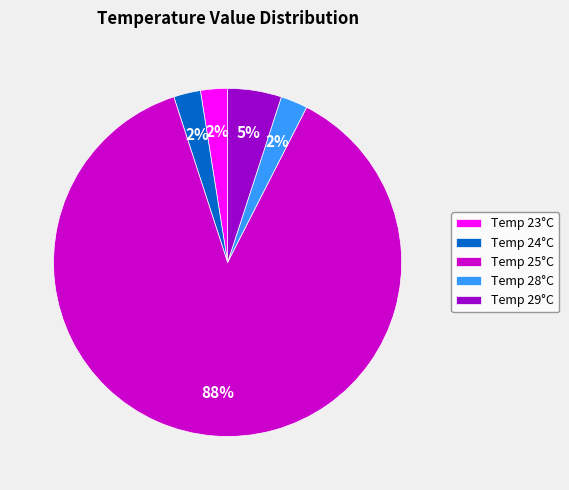

True or false: Temp 25°C accounts for 87% of the total.

True